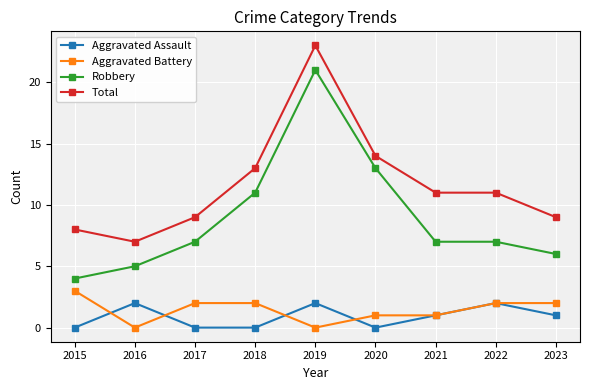

Reading left to right, transcribe all the data shown in this chart.

Aggravated Assault: 0	2	0	0	2	0	1	2	1
Aggravated Battery: 3	0	2	2	0	1	1	2	2
Robbery: 4	5	7	11	21	13	7	7	6
Total: 8	7	9	13	23	14	11	11	9